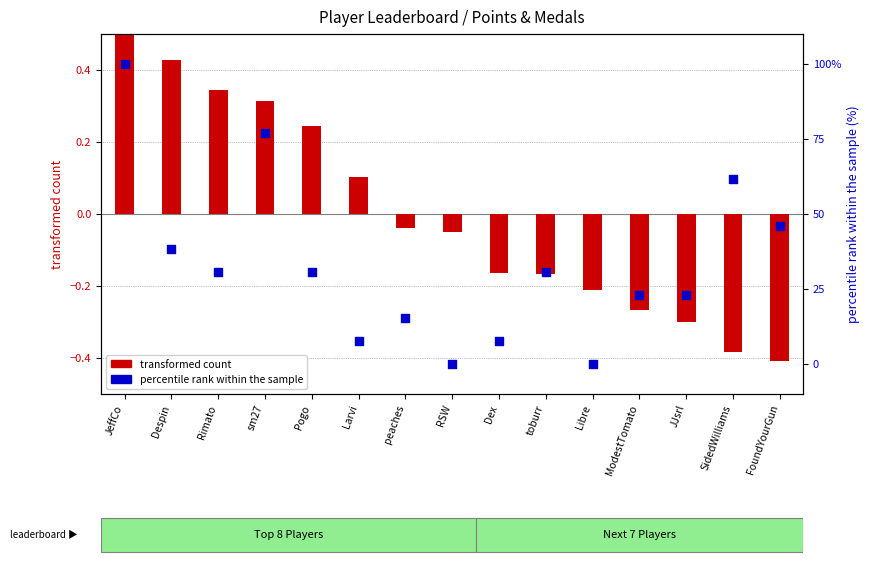

Which series reaches the minimum Y coordinate?

transformed count